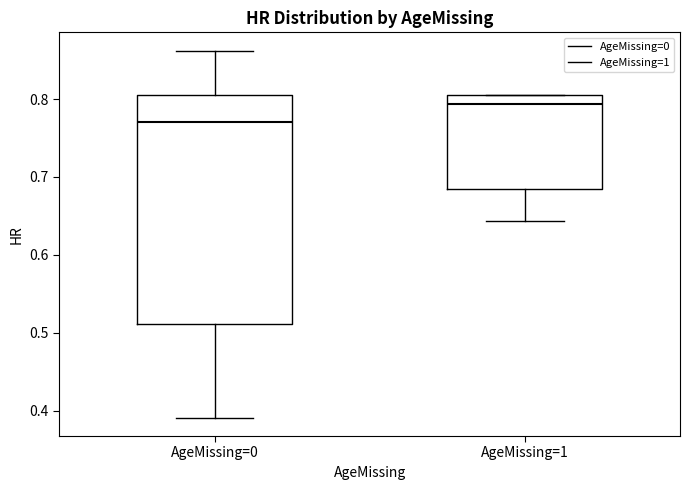

Where is the lower edge of the box for AgeMissing=0 on the y-axis? The values are not printed on the chart, so give them approximately, as read against the axis.

0.51